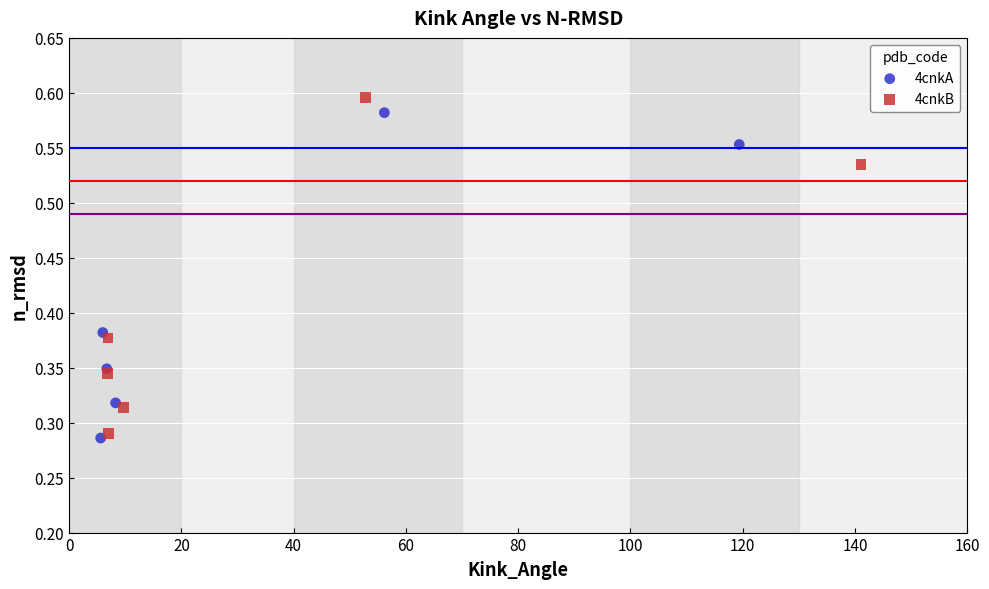

Which series has the largest Y range (max minus min)?

4cnkB